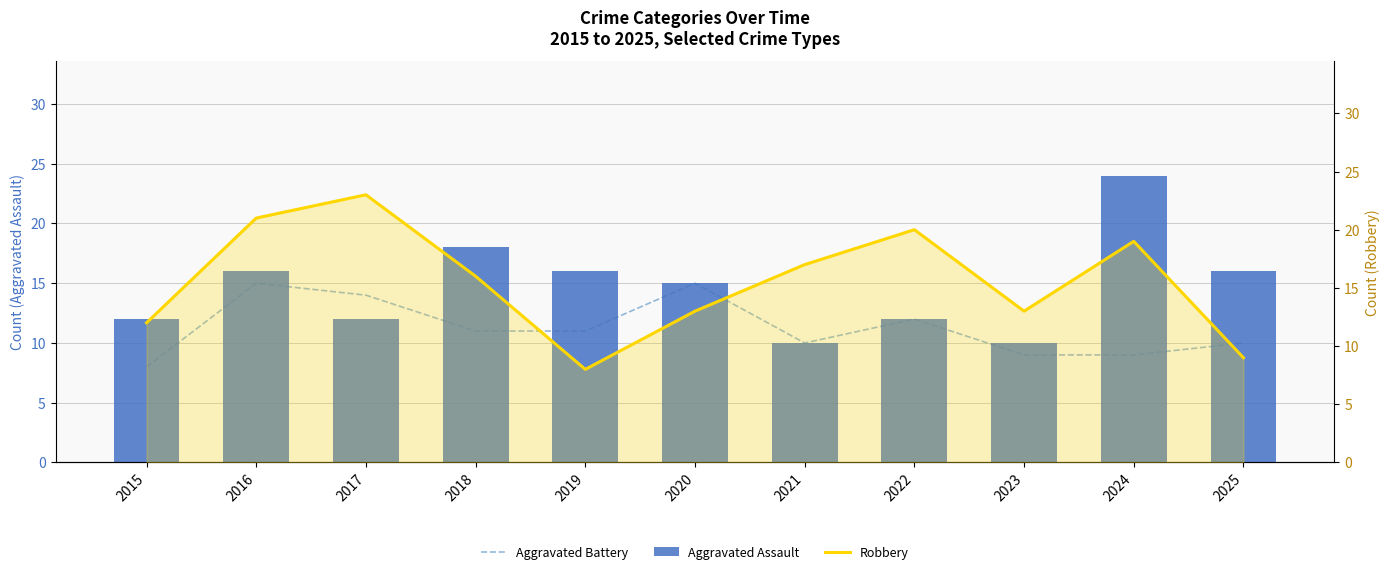

What is the value of the Aggravated Battery bar at the 11th from the left?

10